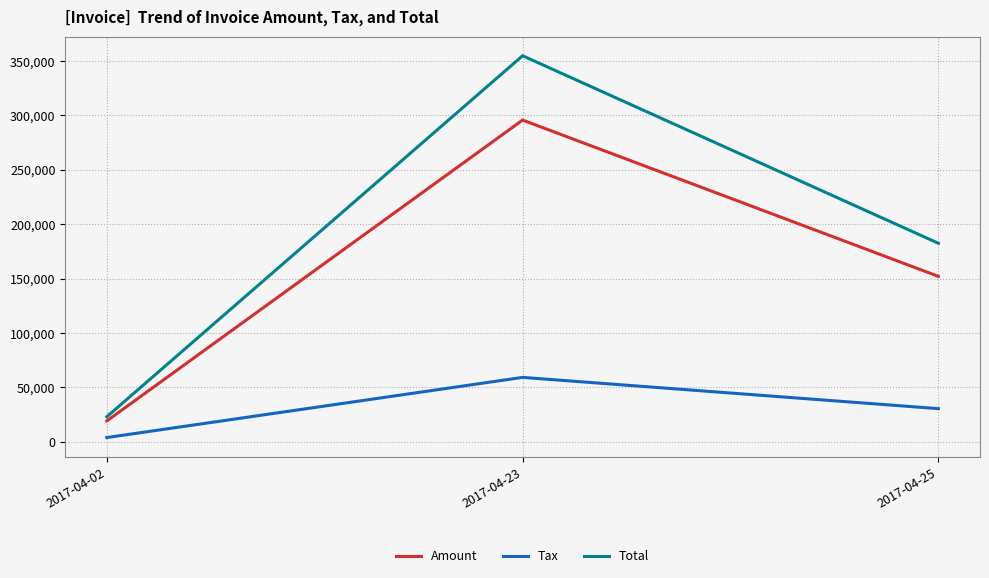

Is the value of Total at 2017-04-25 greater than the value of Tax at 2017-04-25?

Yes